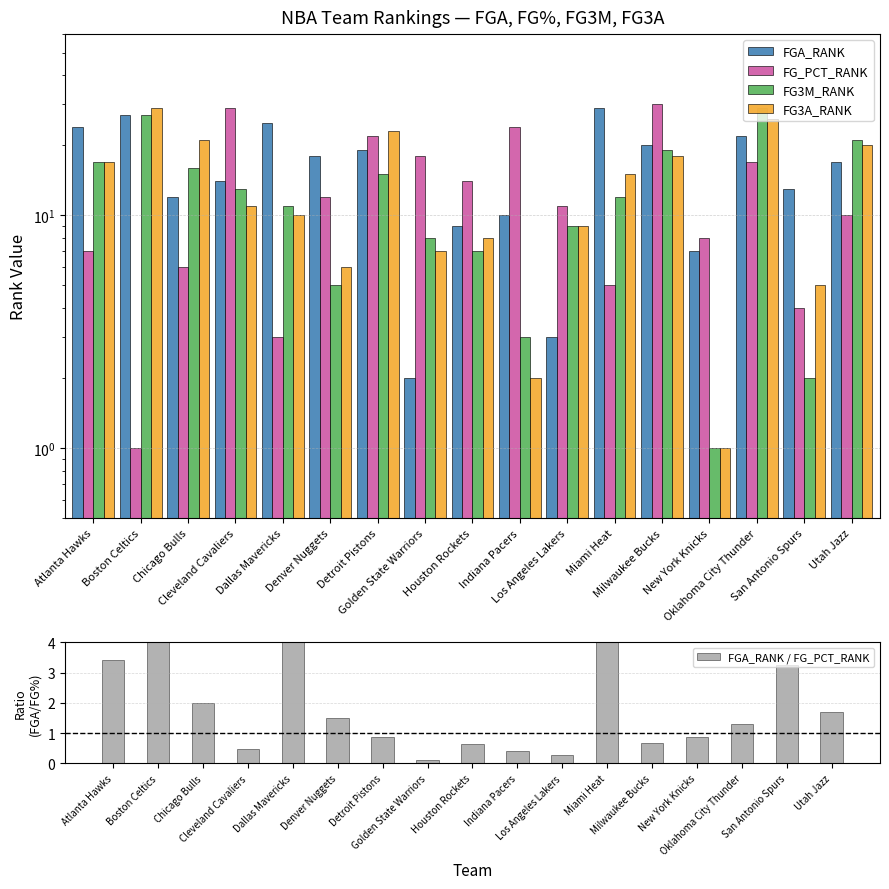

Rank the categories by FGA_RANK value from highest to lowest.

Miami Heat, Boston Celtics, Dallas Mavericks, Atlanta Hawks, Oklahoma City Thunder, Milwaukee Bucks, Detroit Pistons, Denver Nuggets, Utah Jazz, Cleveland Cavaliers, San Antonio Spurs, Chicago Bulls, Indiana Pacers, Houston Rockets, New York Knicks, Los Angeles Lakers, Golden State Warriors